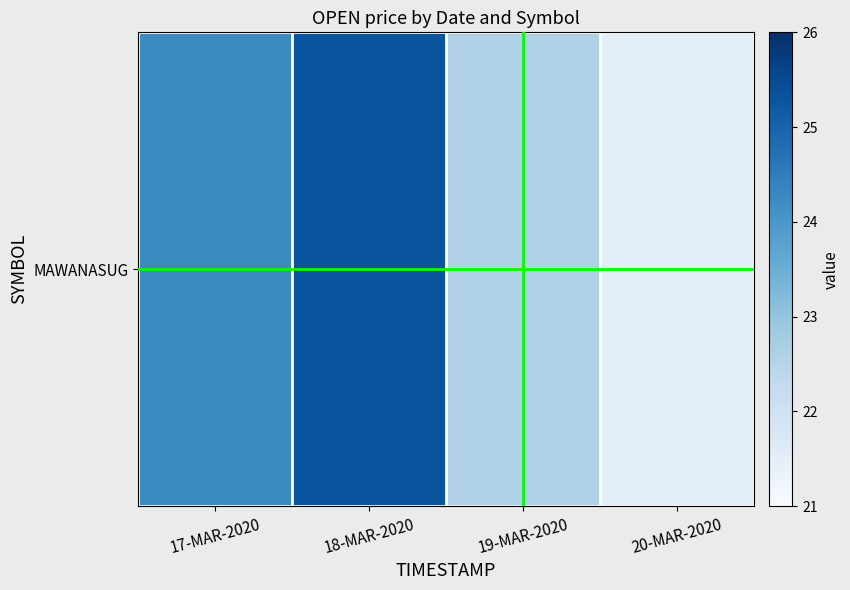

Which label corresponds to the largest value in the chart?

18-MAR-2020